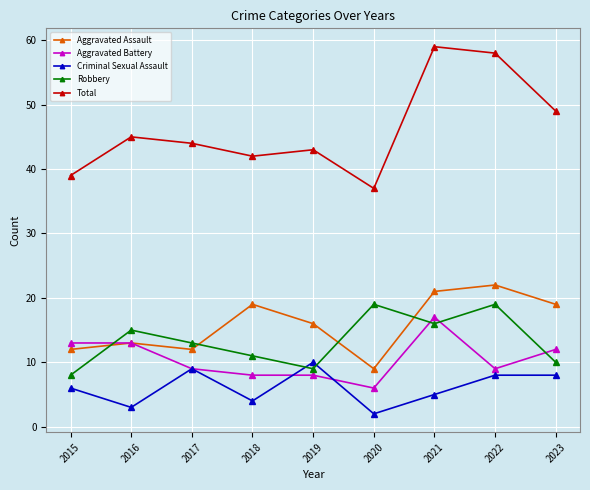

Reading right to left, transcribe all the data shown in this chart.

Aggravated Assault: 19	22	21	9	16	19	12	13	12
Aggravated Battery: 12	9	17	6	8	8	9	13	13
Criminal Sexual Assault: 8	8	5	2	10	4	9	3	6
Robbery: 10	19	16	19	9	11	13	15	8
Total: 49	58	59	37	43	42	44	45	39